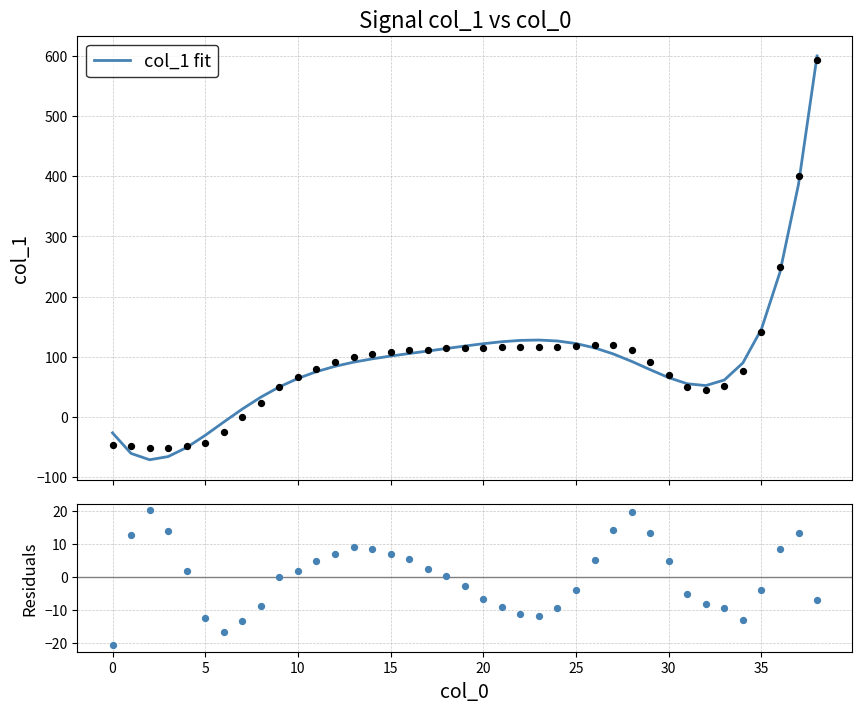

At how many categories does at least one series exceed 178?

3